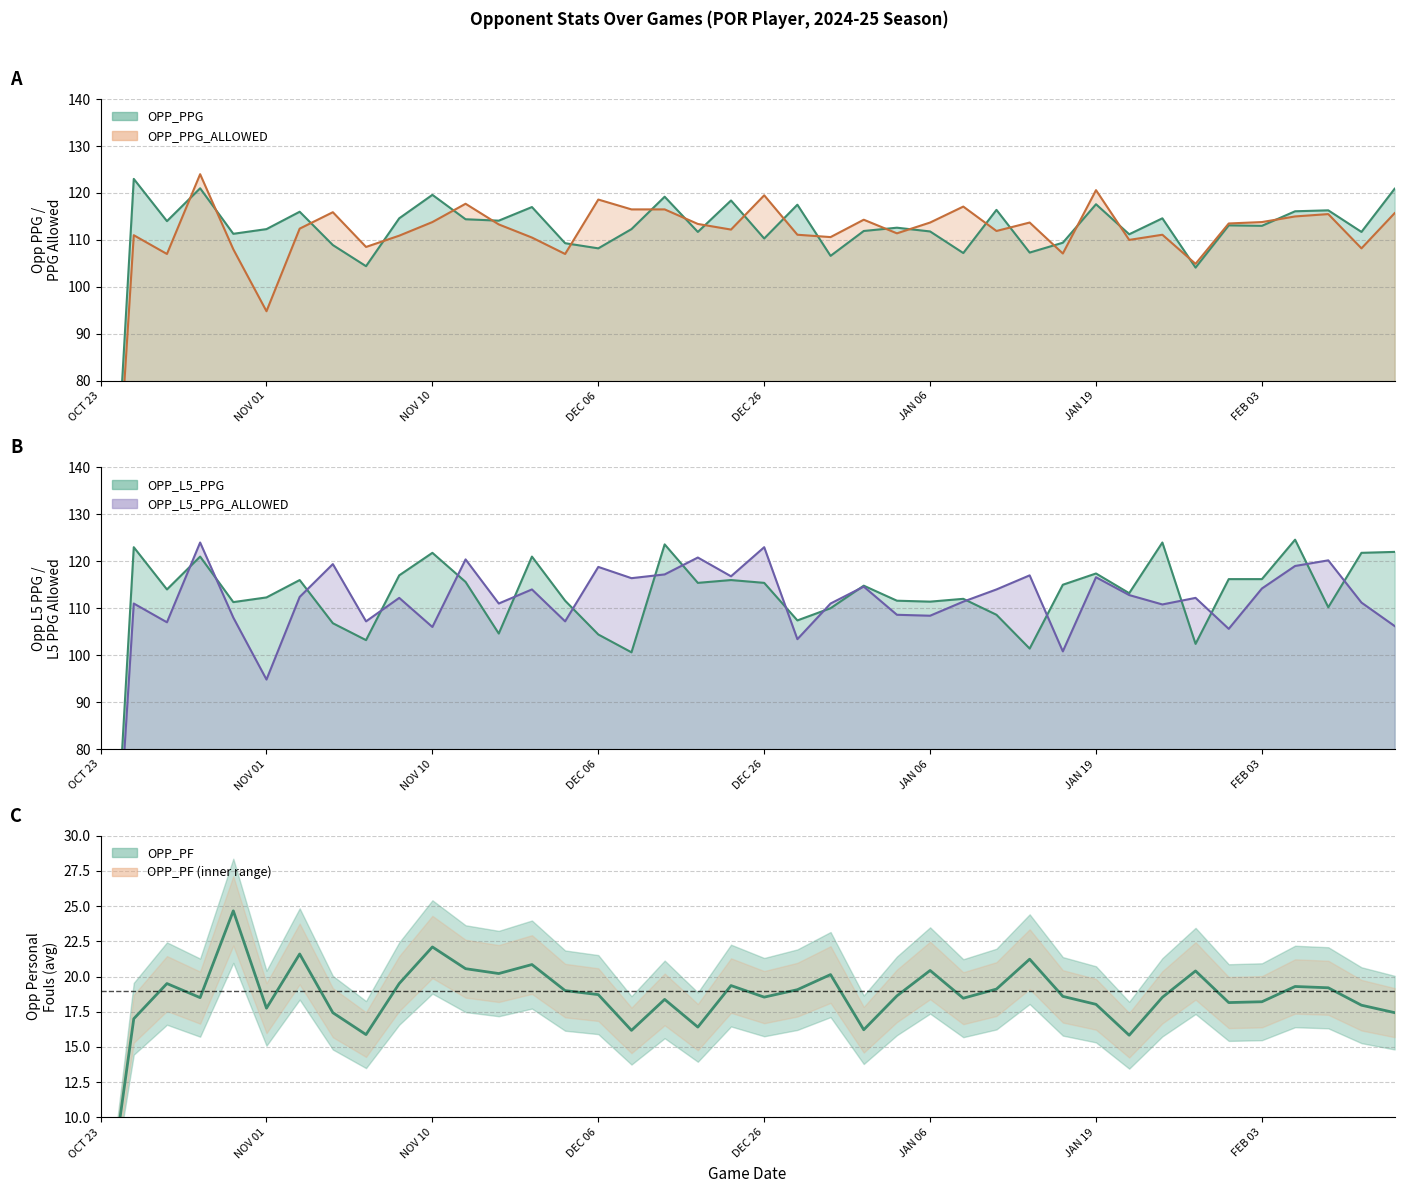

Which label corresponds to the smallest value in the chart?

OCT 23